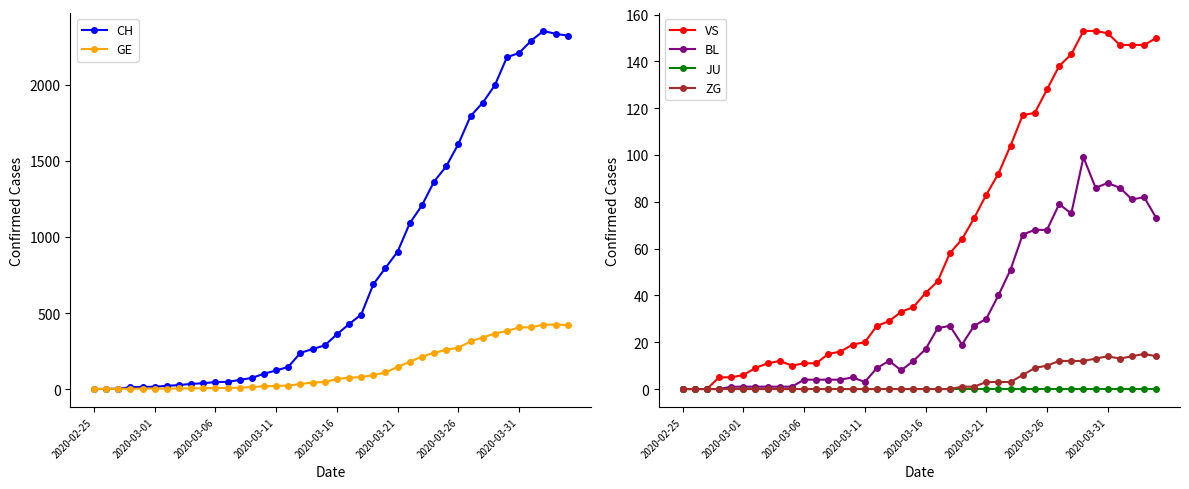

How many interior local peaks does the ZG series have?

2